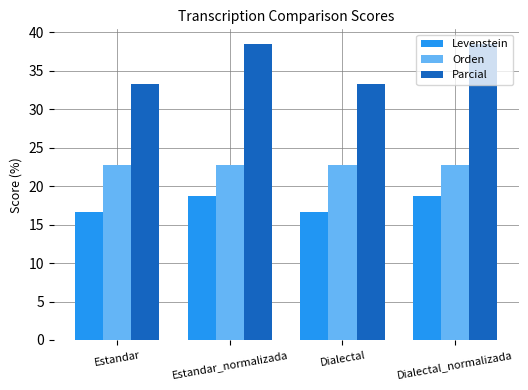

At Dialectal, list the series in order from largest to smallest.

Parcial, Orden, Levenstein